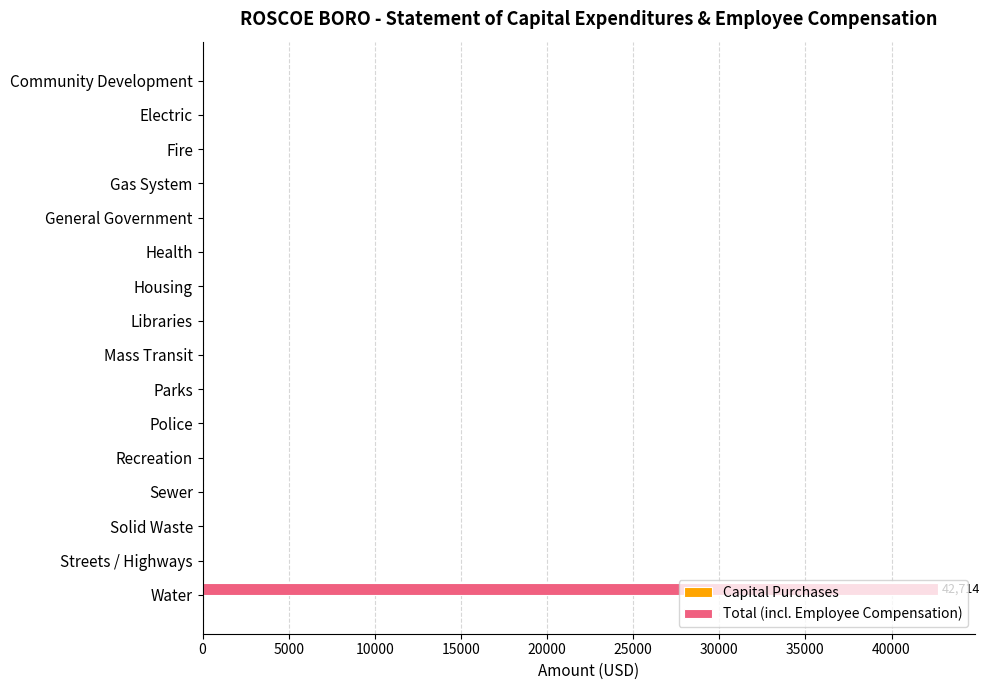

True or false: the data shows 0 at General Government.

True